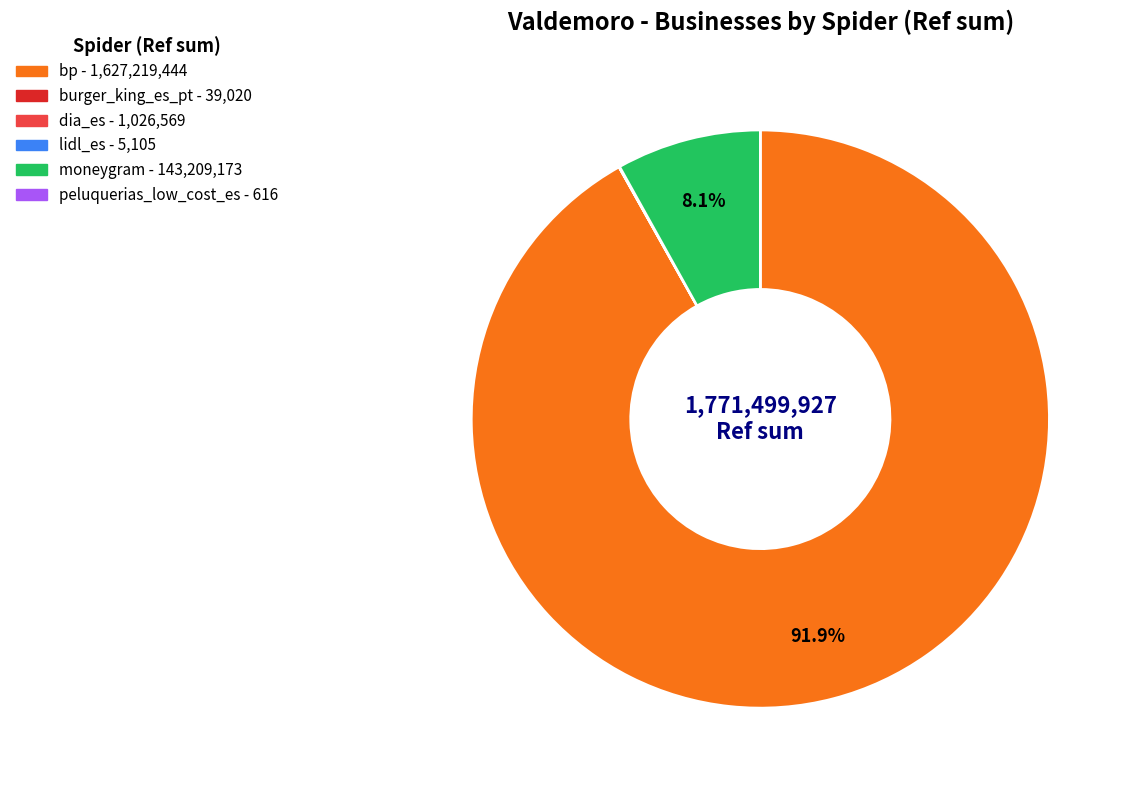

Is there any slice that represents more than half of the pie?

Yes